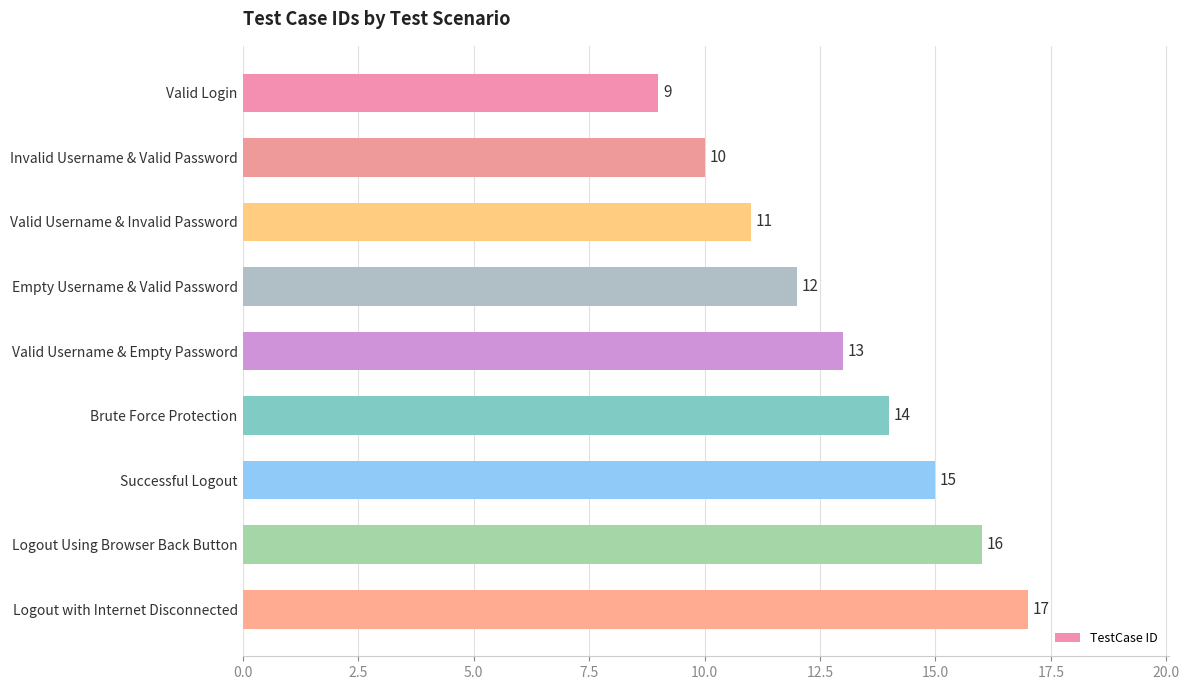

Where is the data nearest to the value 13?

Valid Username & Empty Password